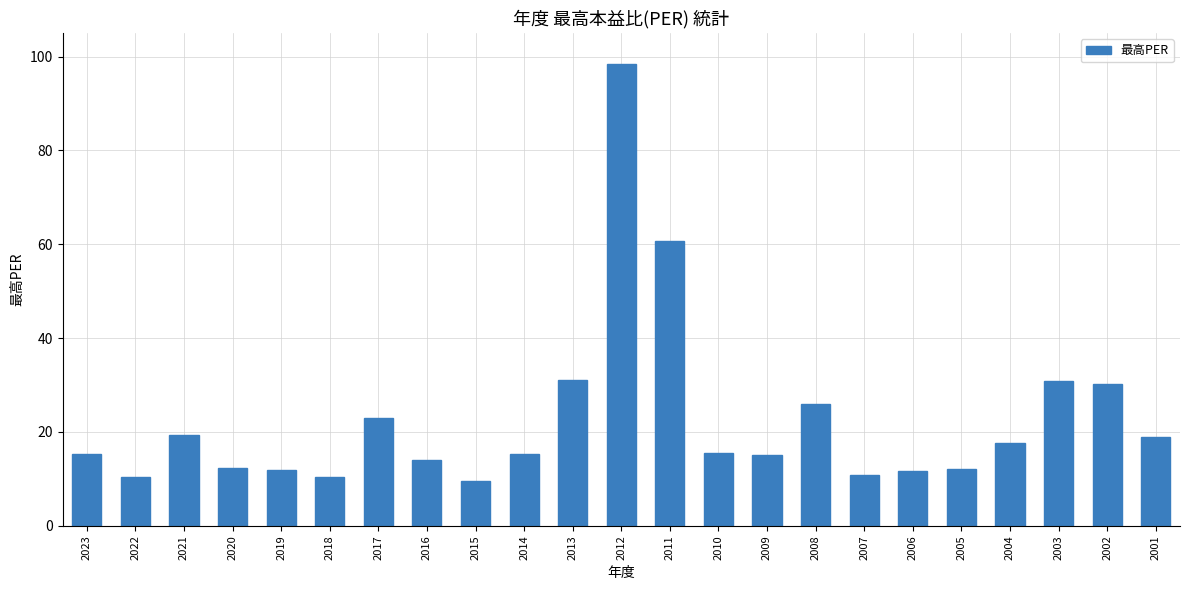

The value at 2007 is 10.9. True or false?

True